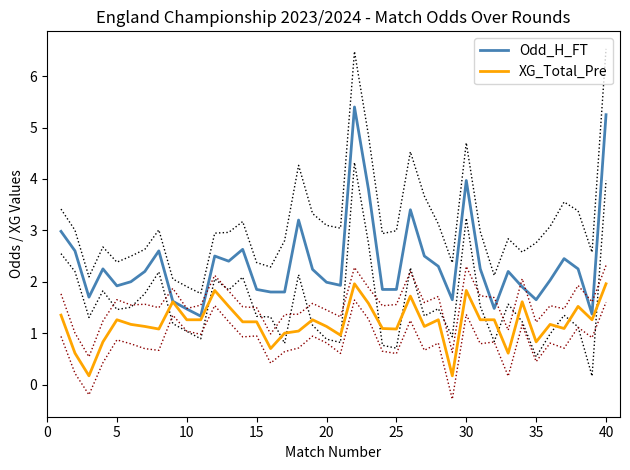

Is this an area chart (filled region under the line)?

No